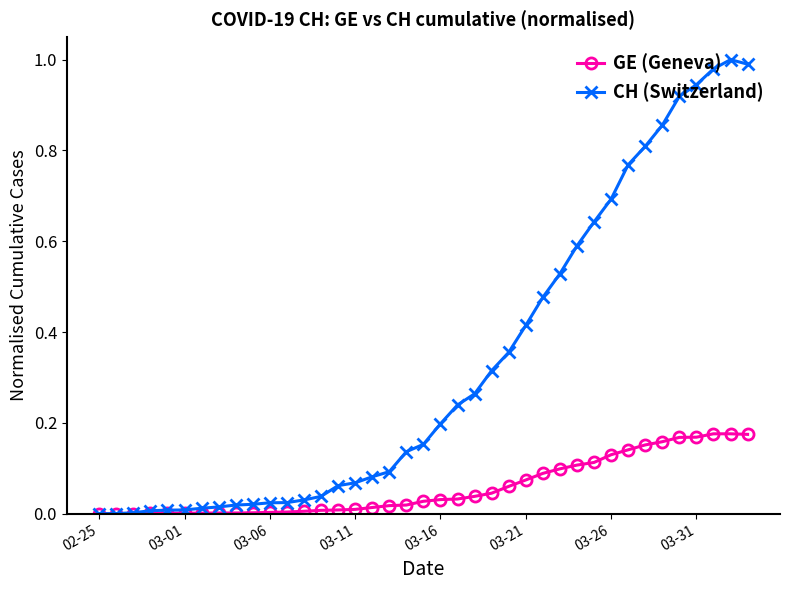

Which series has the widest spread of values?

CH (Switzerland)